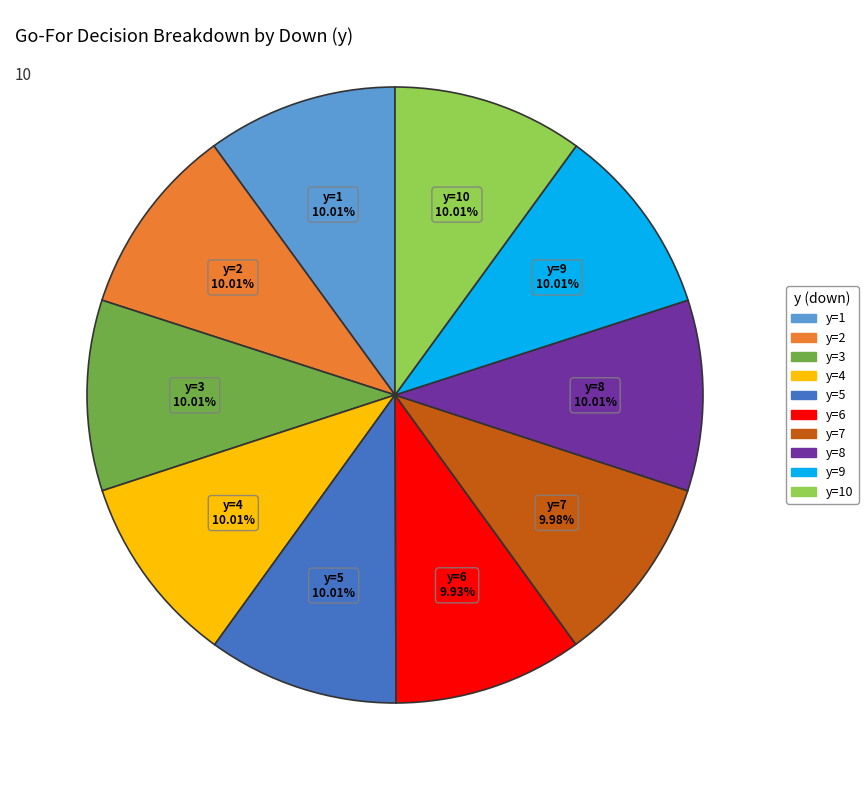

Is there any slice that represents more than half of the pie?

No